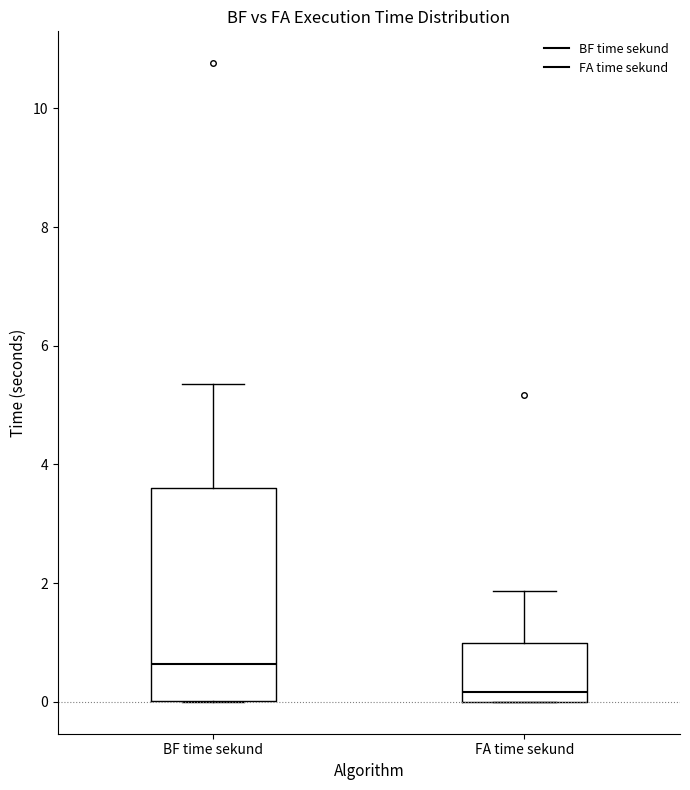

Which box has the lowest median line?

FA time sekund